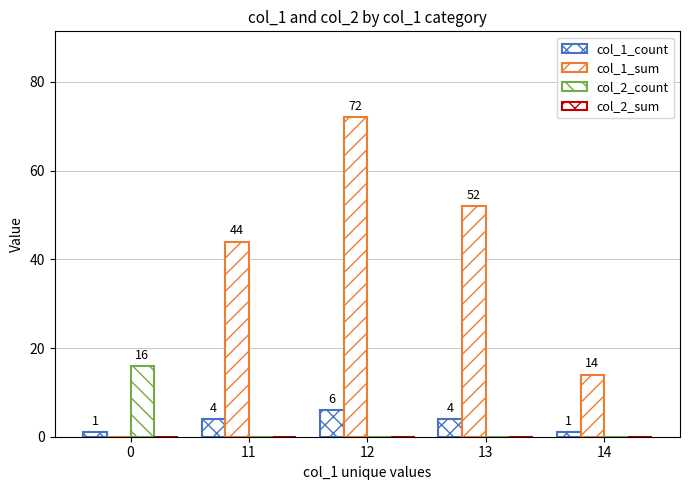

Does the chart contain stacked bars?

No